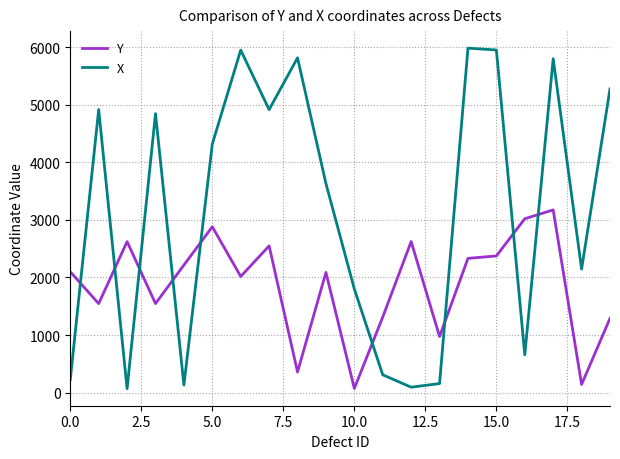

What is the average value of the Y series?

1862